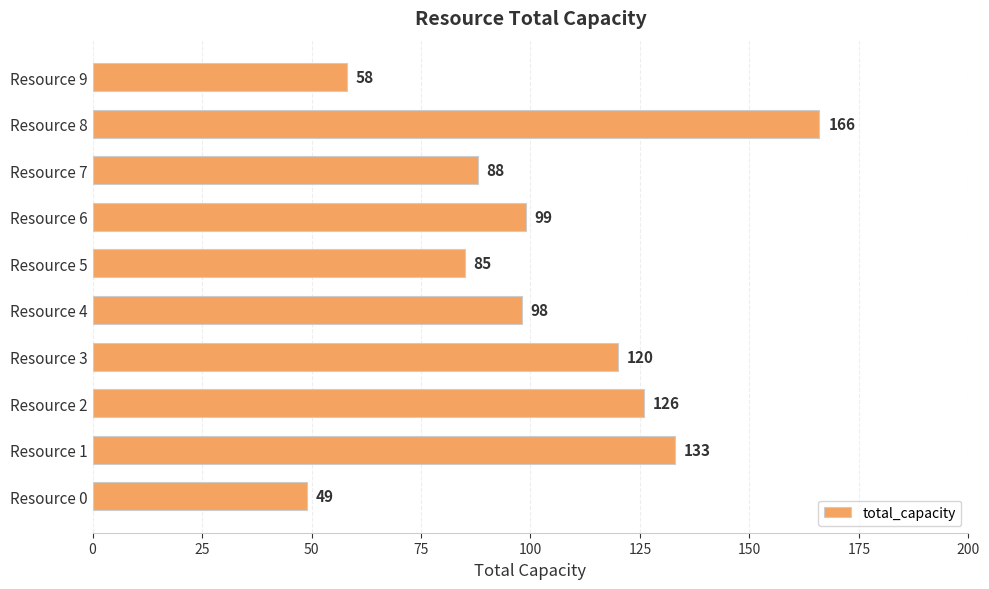

Approximately how many times larger is the value at Resource 3 compared to Resource 1?

0.9